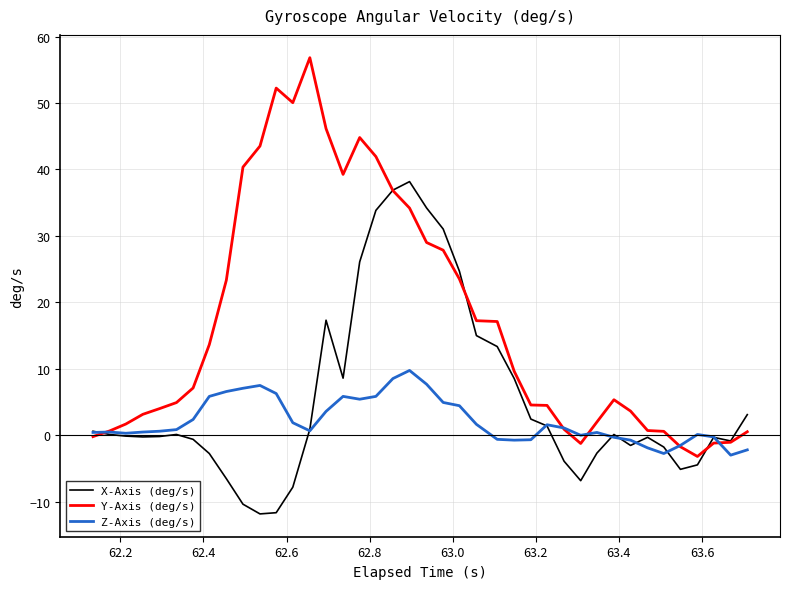

What are all the series names shown in the legend?

X-Axis (deg/s), Y-Axis (deg/s), Z-Axis (deg/s)